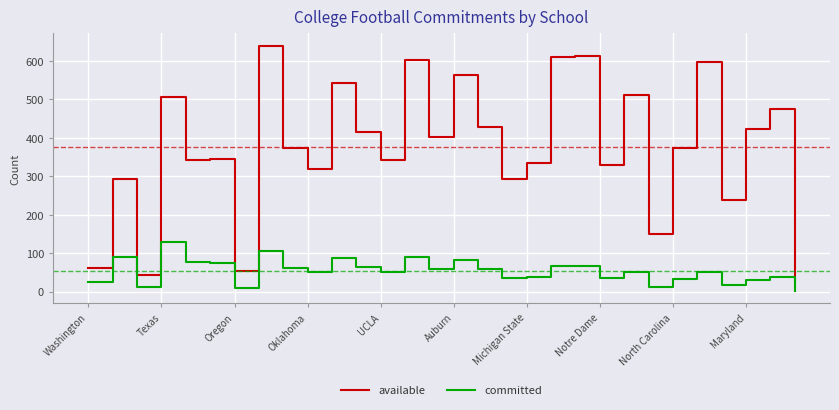

In available, how many points are lower than both neighbors (excluding endpoints)?

10